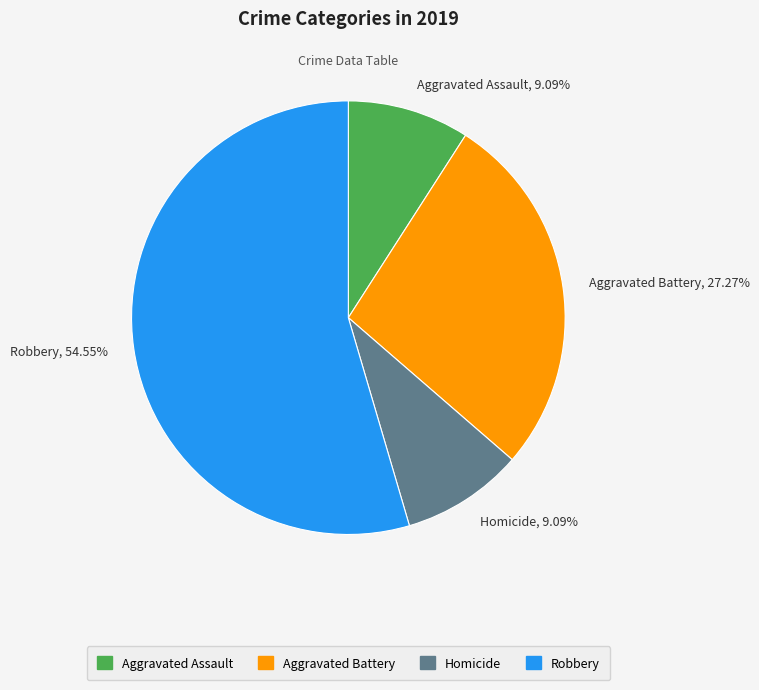

To the nearest percent, what portion does Homicide represent?

9%